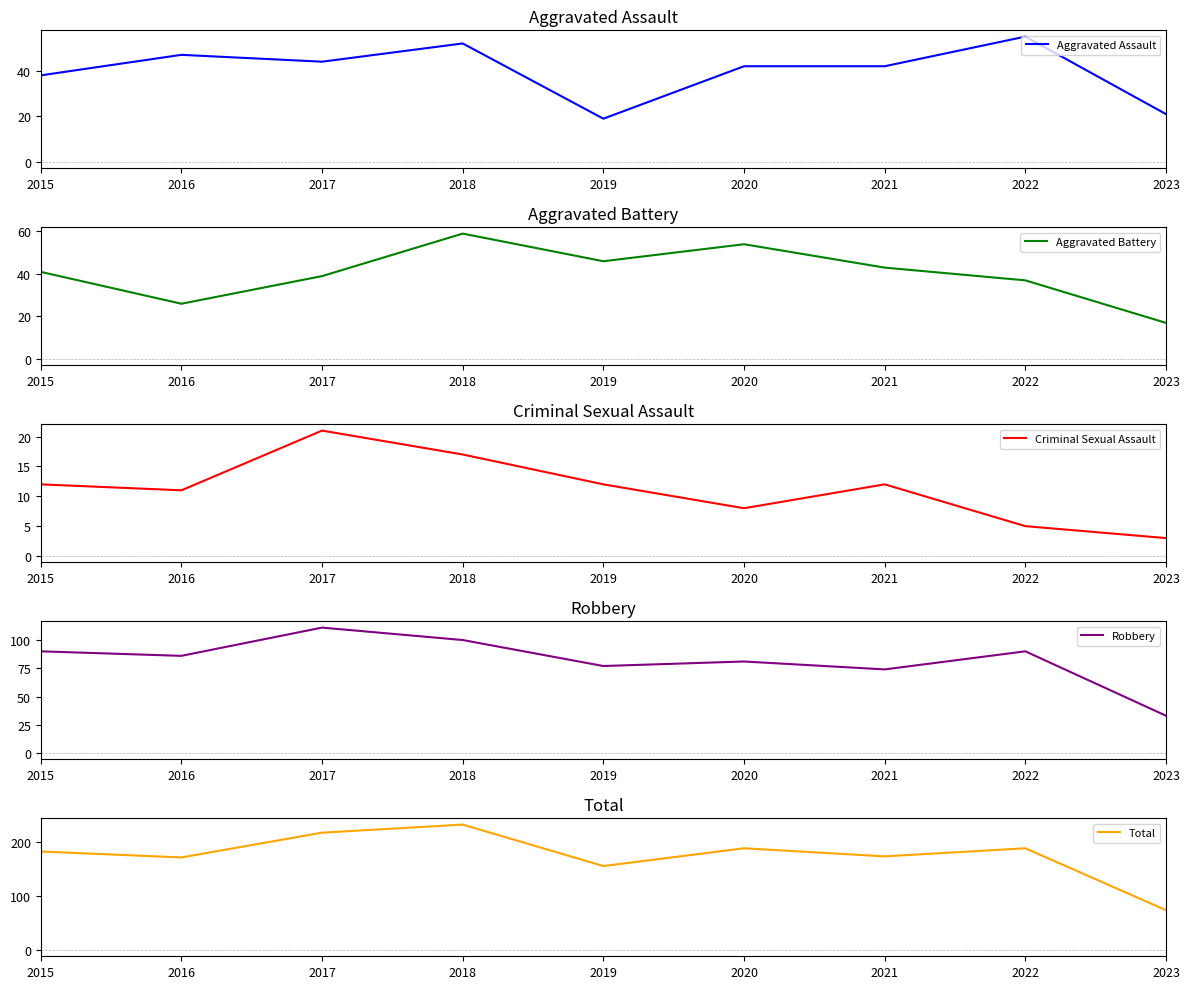

What is the highest value of the Aggravated Battery series?

59